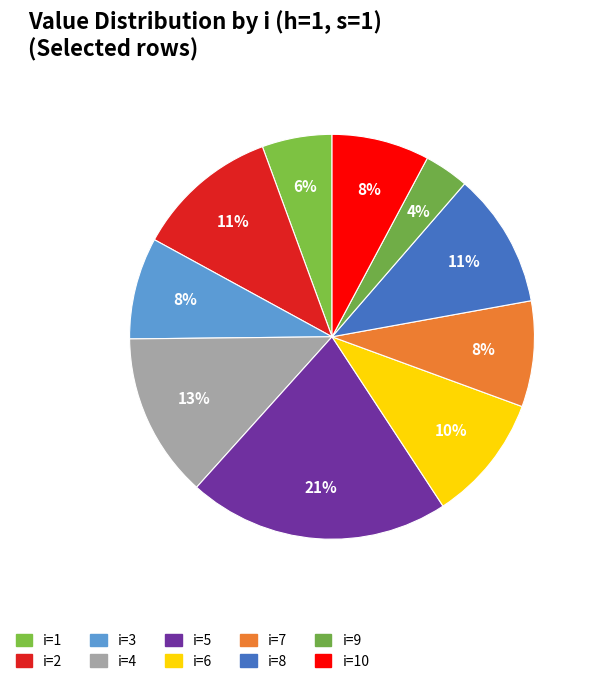

Is the sum of i=3 and i=8 greater than half?

No